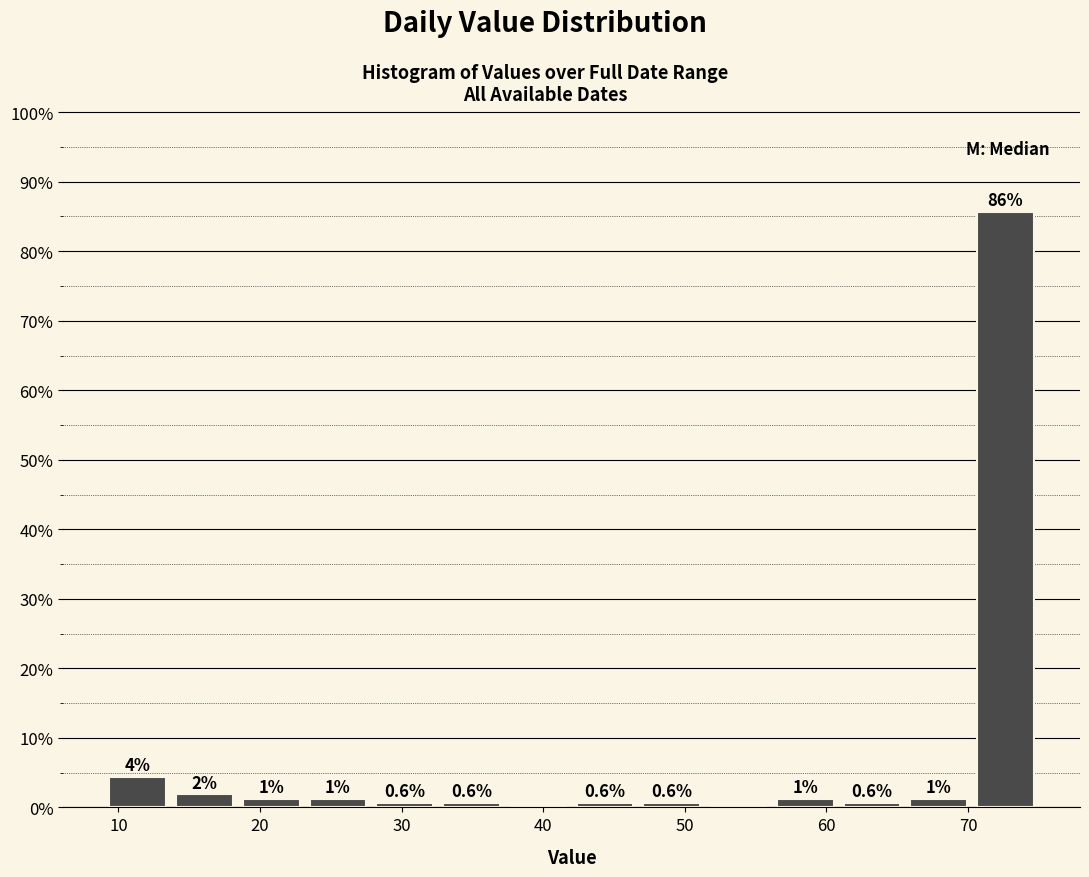

Which range on the x-axis has the tallest bar?

70 to 75